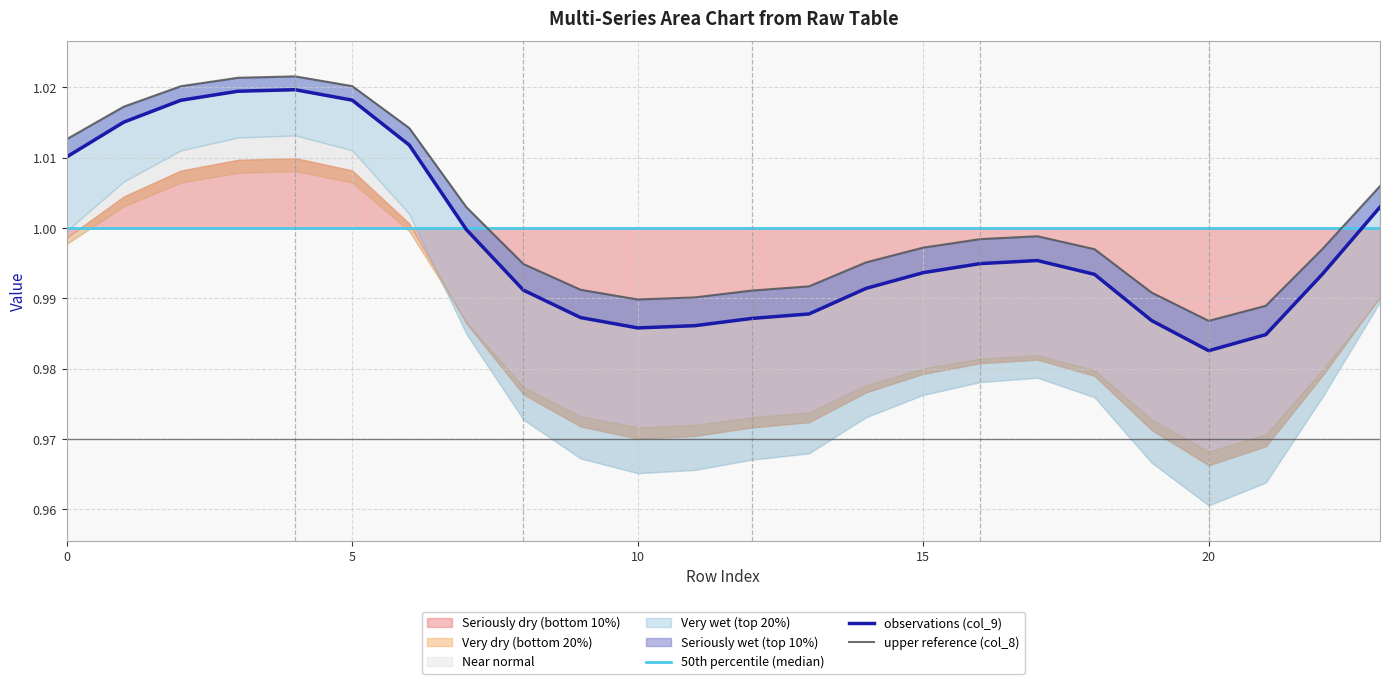

Reading left to right, what are all the values shown in this chart?

50th percentile (median): 1.0	1.0	1.0	1.0	1.0	1.0	1.0	1.0	1.0	1.0	1.0	1.0	1.0	1.0	1.0	1.0	1.0	1.0	1.0	1.0	1.0	1.0	1.0	1.0
observations (col_9): 1.0	1.0	1.0	1.0	1.0	1.0	1.0	1.0	1.0	1.0	1.0	1.0	1.0	1.0	1.0	1.0	1.0	1.0	1.0	1.0	1.0	1.0	1.0	1.0
upper reference (col_8): 1.0	1.0	1.0	1.0	1.0	1.0	1.0	1.0	1.0	1.0	1.0	1.0	1.0	1.0	1.0	1.0	1.0	1.0	1.0	1.0	1.0	1.0	1.0	1.0